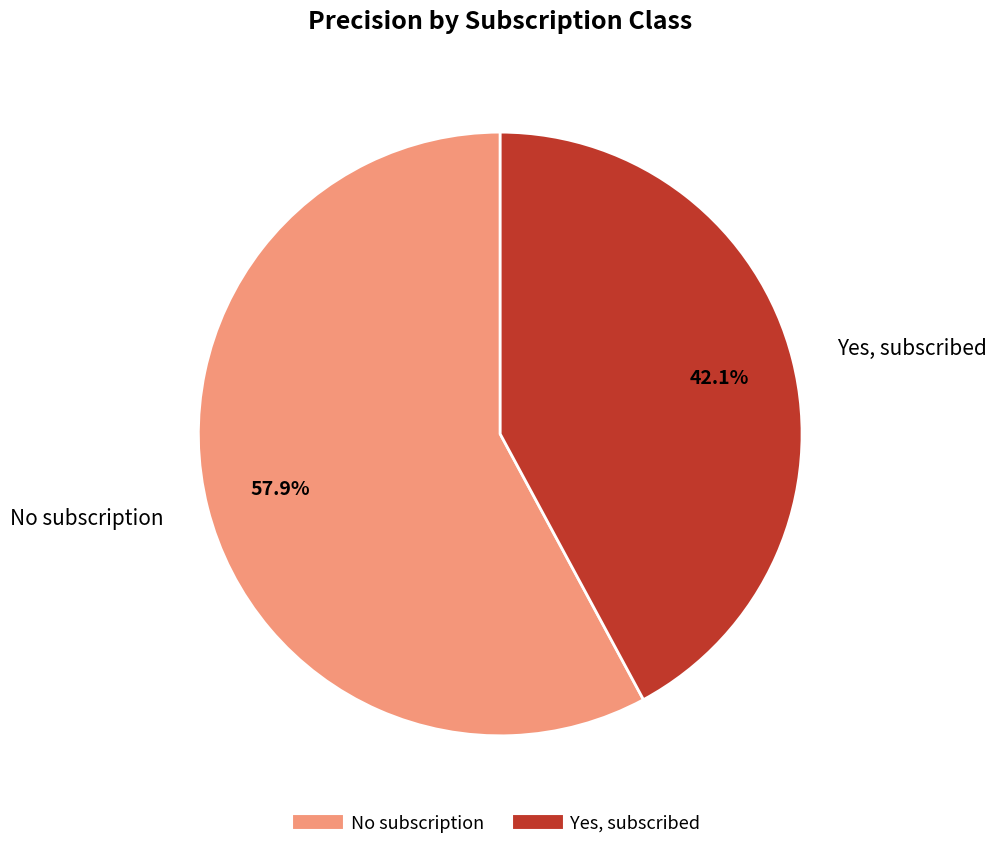

Do Yes, subscribed and No subscription together represent more than half of the pie?

Yes